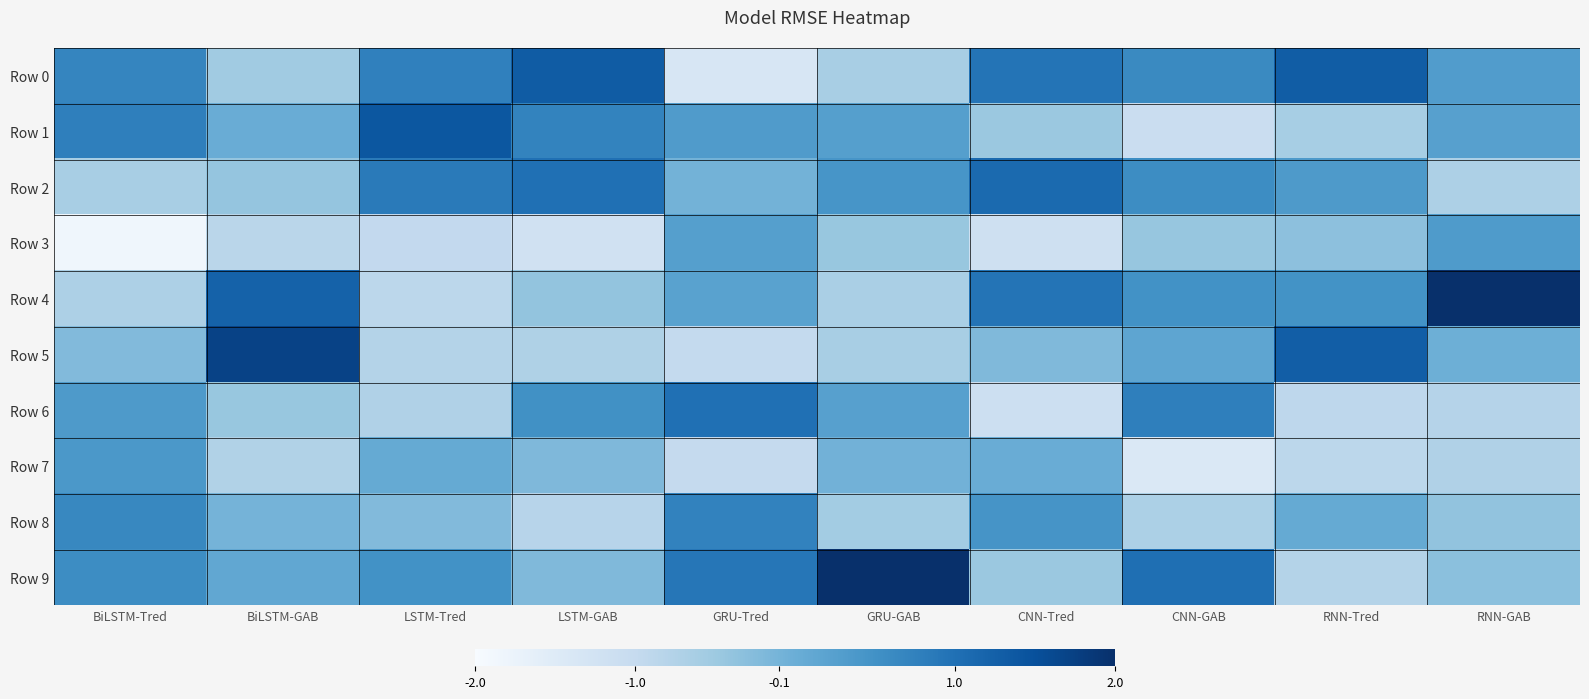

True or false: Row 2 has a value of 0.5 at GRU-GAB.

True